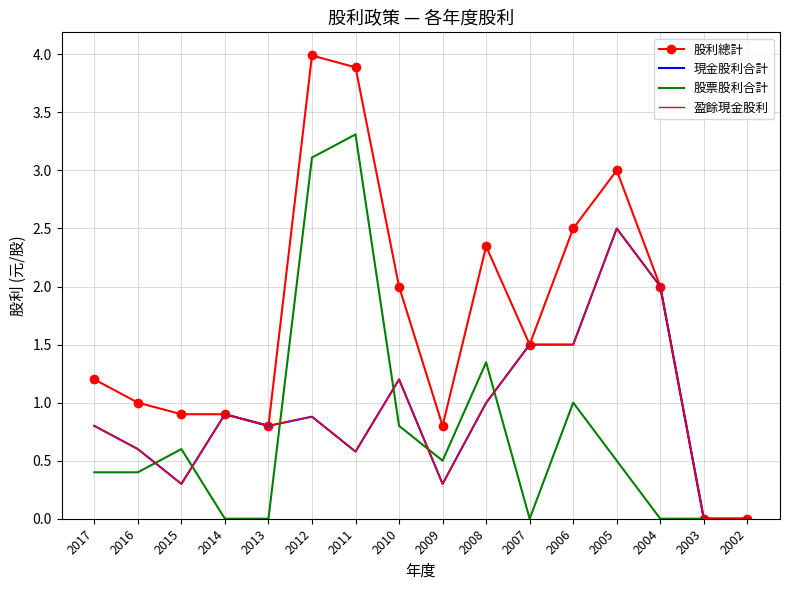

How many positive values does the 盈餘現金股利 series have?

14